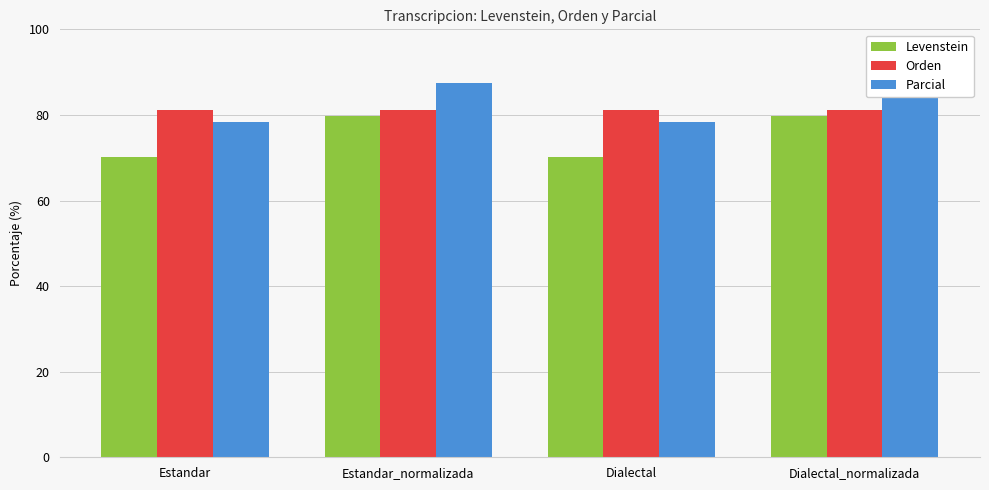

Reading left to right, transcribe all the data shown in this chart.

Levenstein: Estandar=70.3	Estandar_normalizada=79.8	Dialectal=70.3	Dialectal_normalizada=79.8
Orden: Estandar=81.1	Estandar_normalizada=81.1	Dialectal=81.1	Dialectal_normalizada=81.1
Parcial: Estandar=78.3	Estandar_normalizada=87.4	Dialectal=78.3	Dialectal_normalizada=87.4